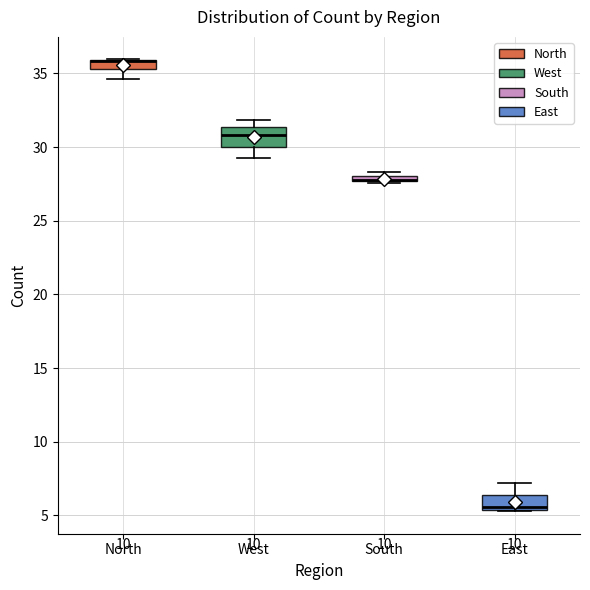

Where is the upper edge of the box for East on the y-axis? The values are not printed on the chart, so give them approximately, as read against the axis.

6.5